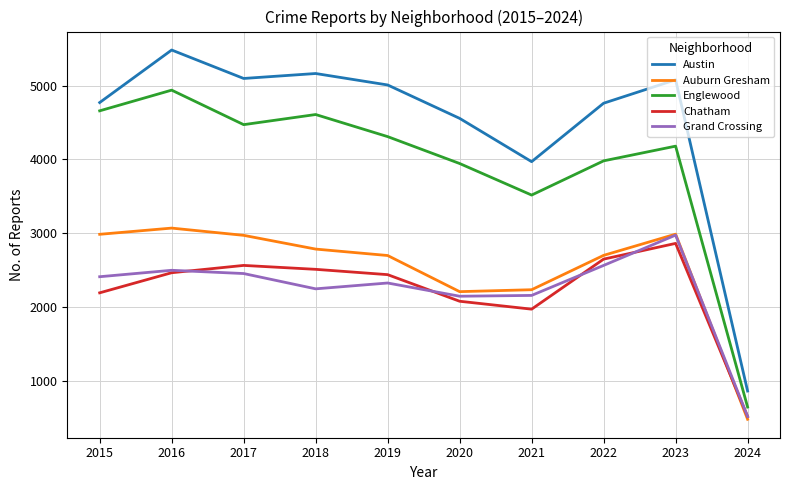

How many interior local valleys does the Chatham series have?

1